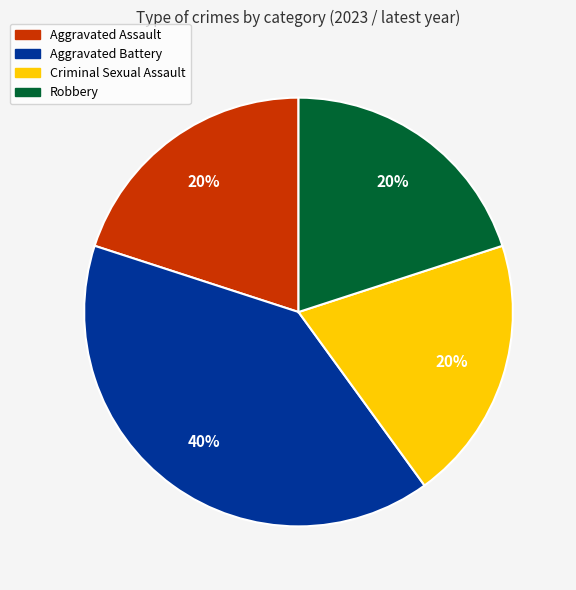

To the nearest percent, what is the difference between the Aggravated Battery and Robbery slice percentages?

20%